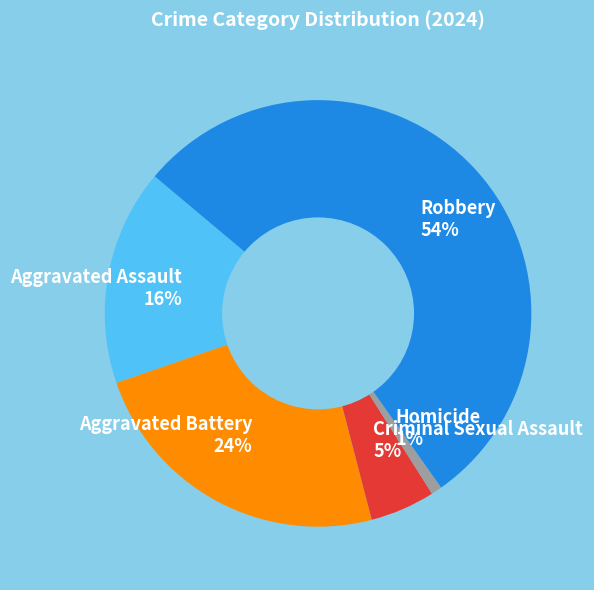

Which slice is the smallest?

Homicide